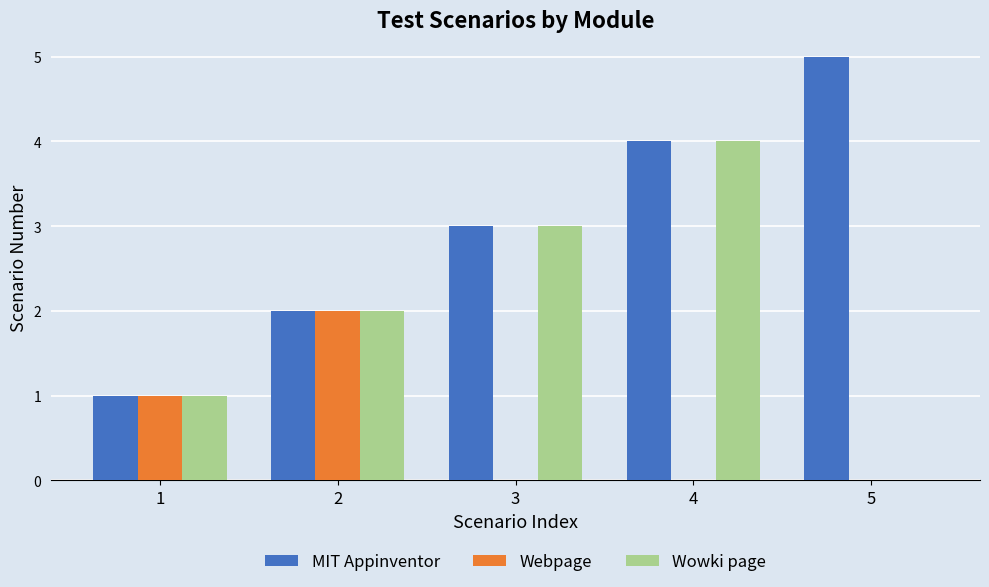

Reading left to right, extract all data points from this chart.

MIT Appinventor: 1=1	2=2	3=3	4=4	5=5
Webpage: 1=1	2=2	3=0	4=0	5=0
Wowki page: 1=1	2=2	3=3	4=4	5=0